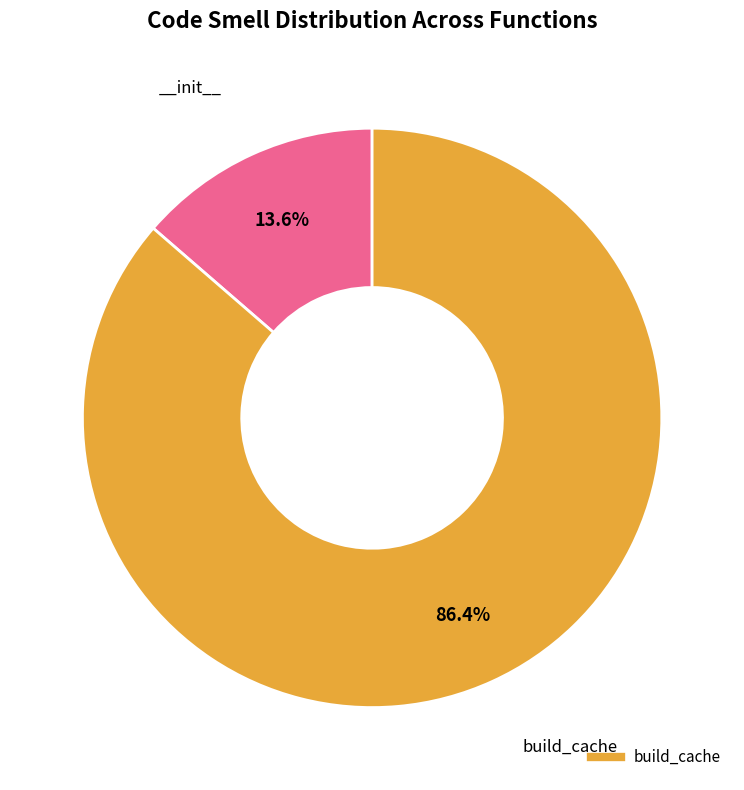

Does any single category account for the majority?

Yes